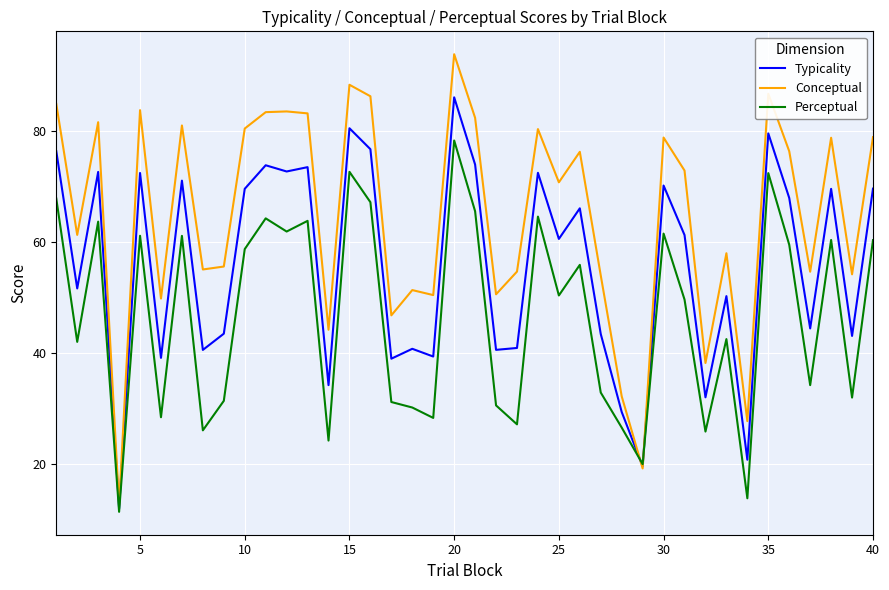

What is the maximum value for Conceptual?

93.8